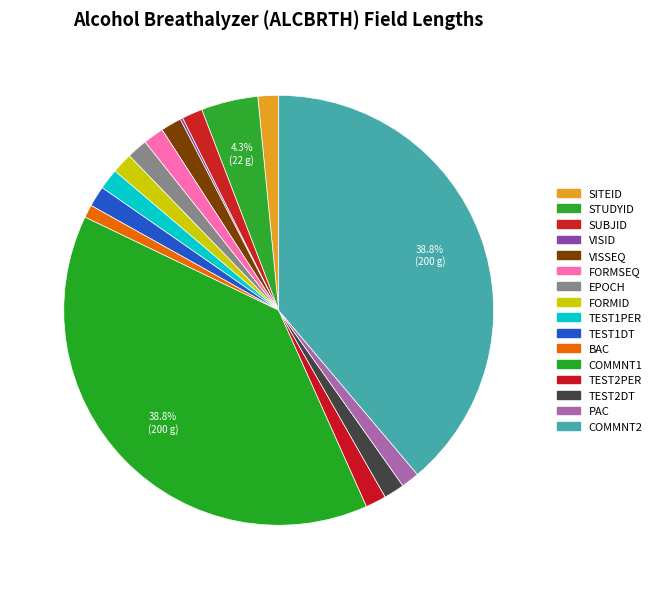

True or false: BAC accounts for 1% of the total.

True